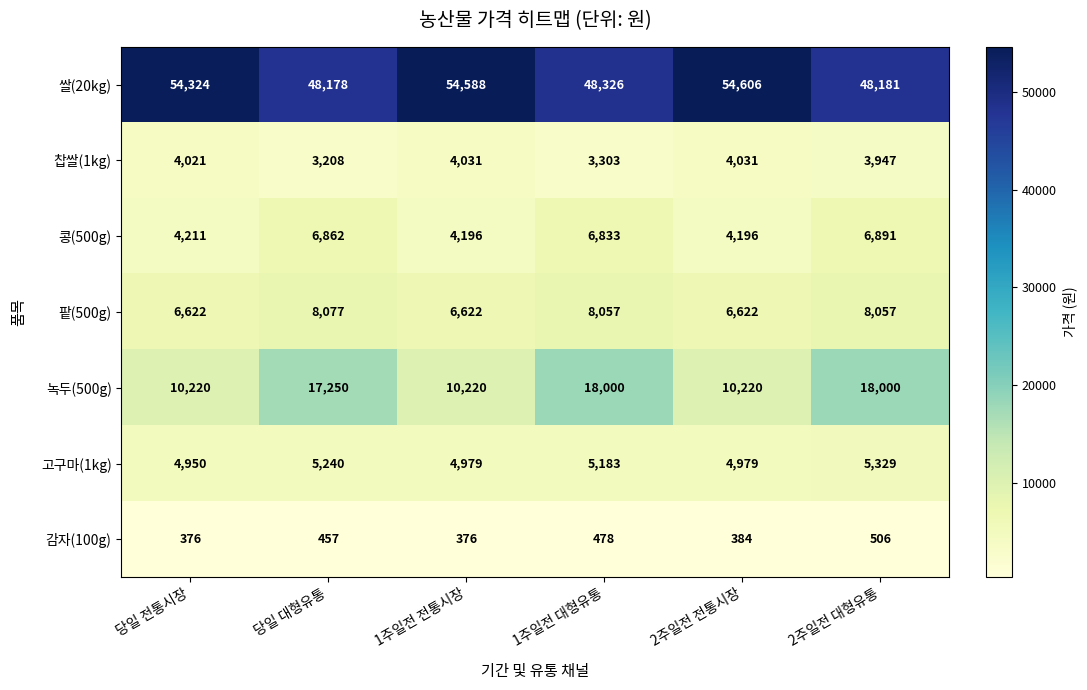

What is the sum of the 콩(500g) values at 당일 전통시장 and 1주일전 전통시장?

8407